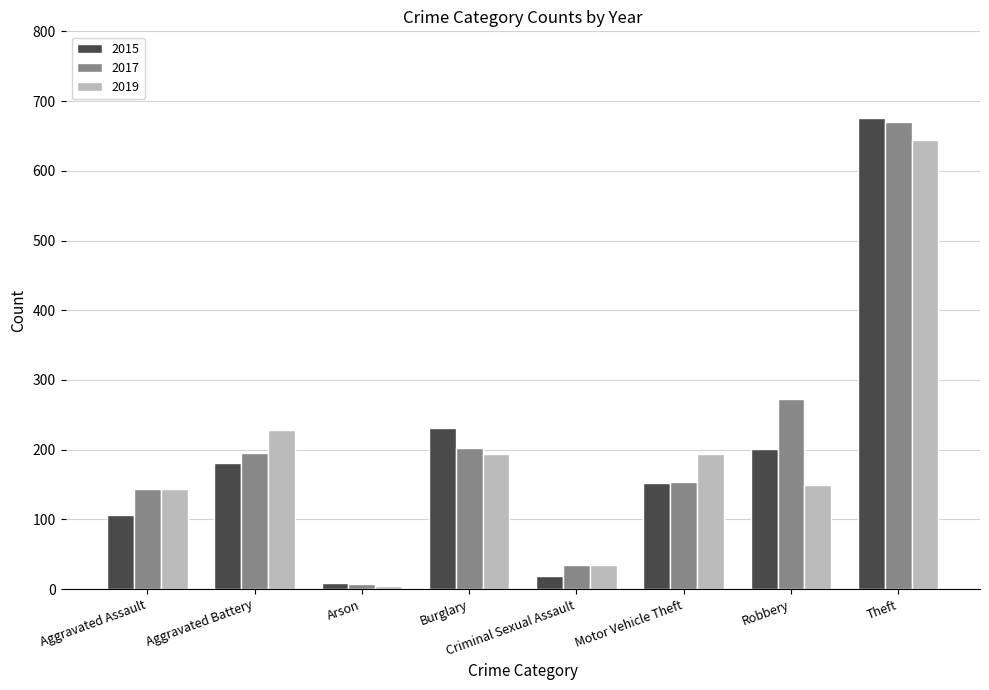

How many categories are shown in the chart?

8